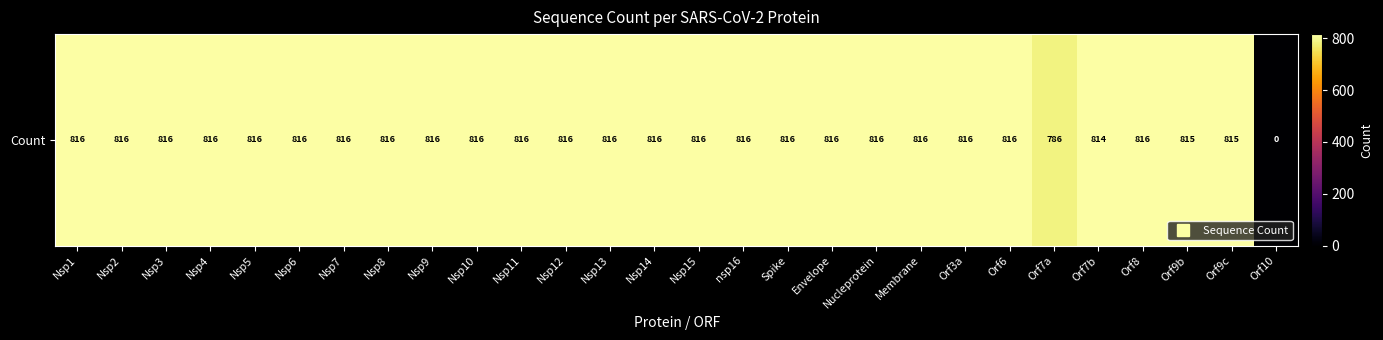

Which has a higher value, Orf8 or Nsp10?

Orf8